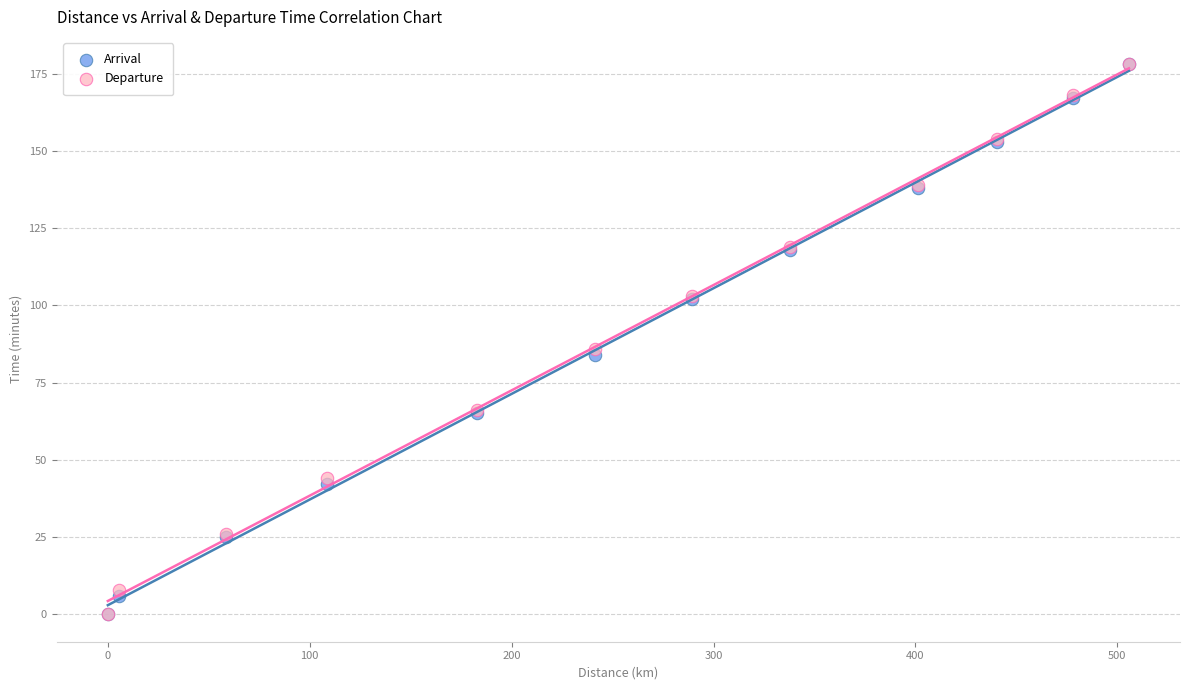

What are all the series names shown in the legend?

Arrival, Departure